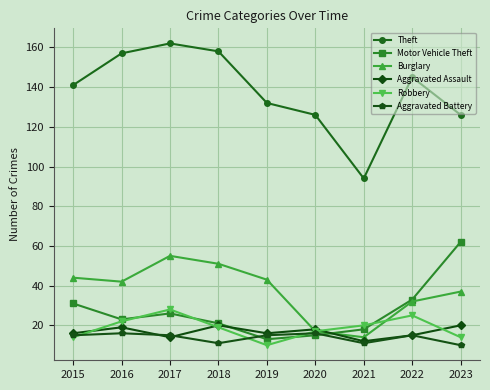

How many interior local valleys does the Aggravated Assault series have?

3